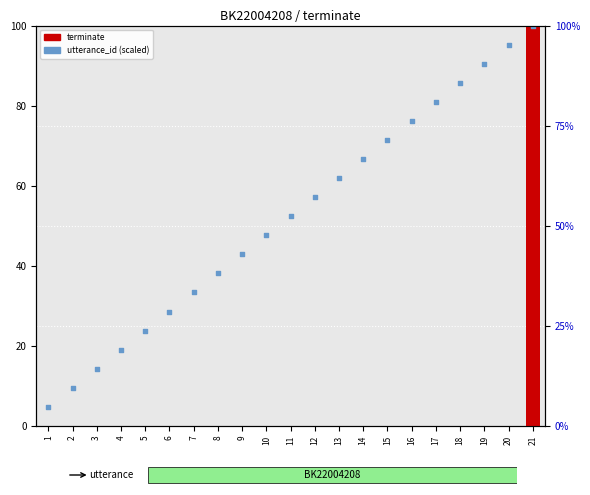

What is the total value across all series at 3?

14.3